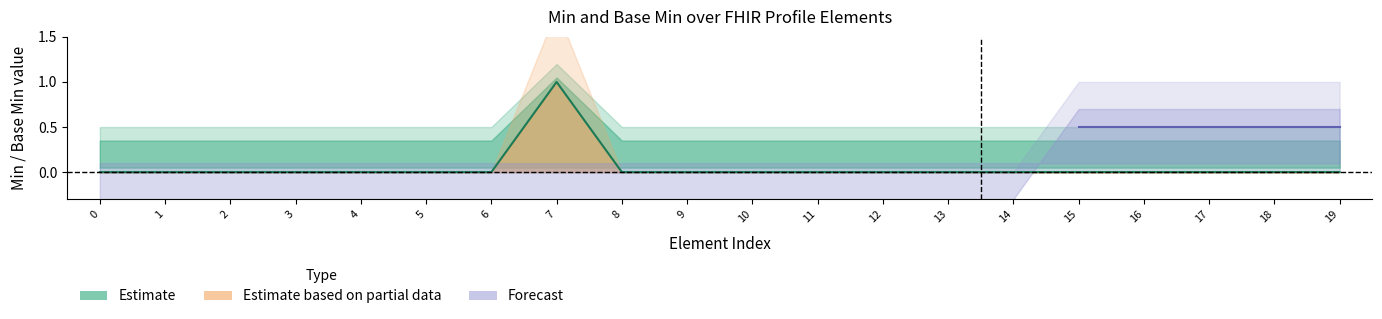

Is the value of Forecast at 10 greater than the value of Estimate based on partial data at 16?

No